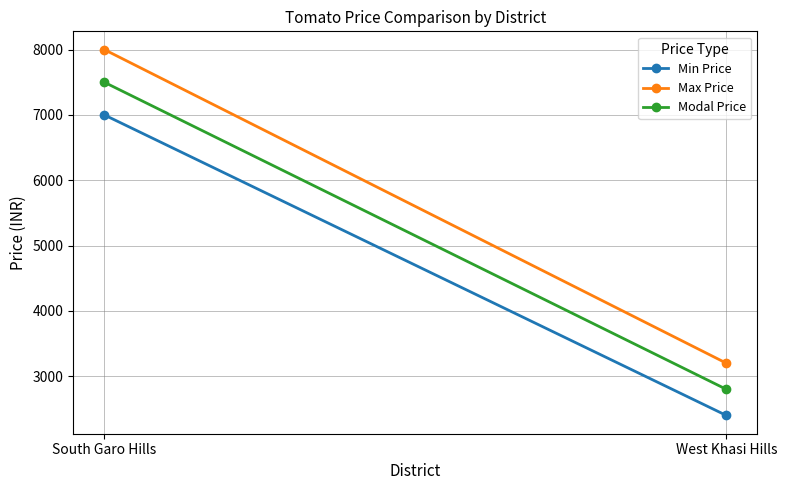

At which label does Modal Price reach its peak?

South Garo Hills